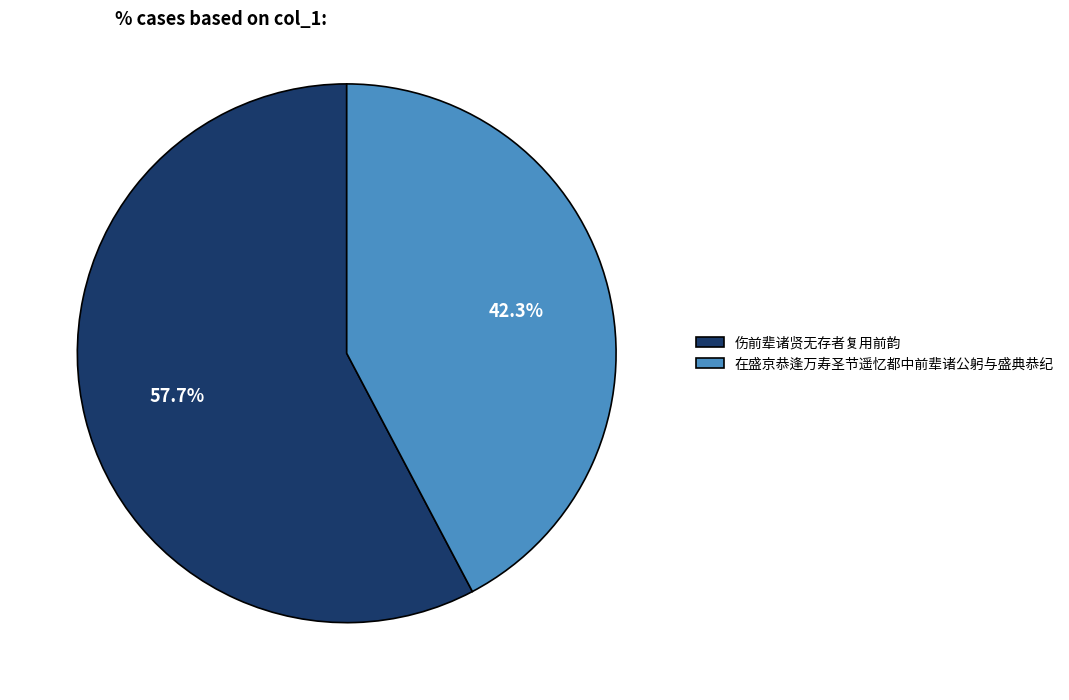

How many slices are in this pie chart?

2